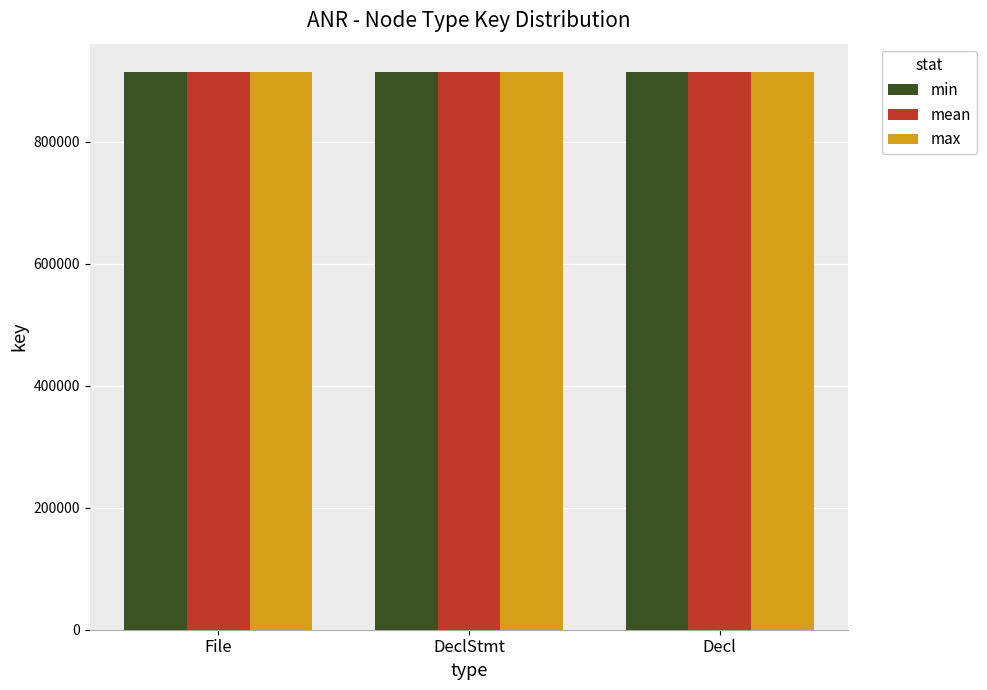

How many values in the max series are below 915012?

1